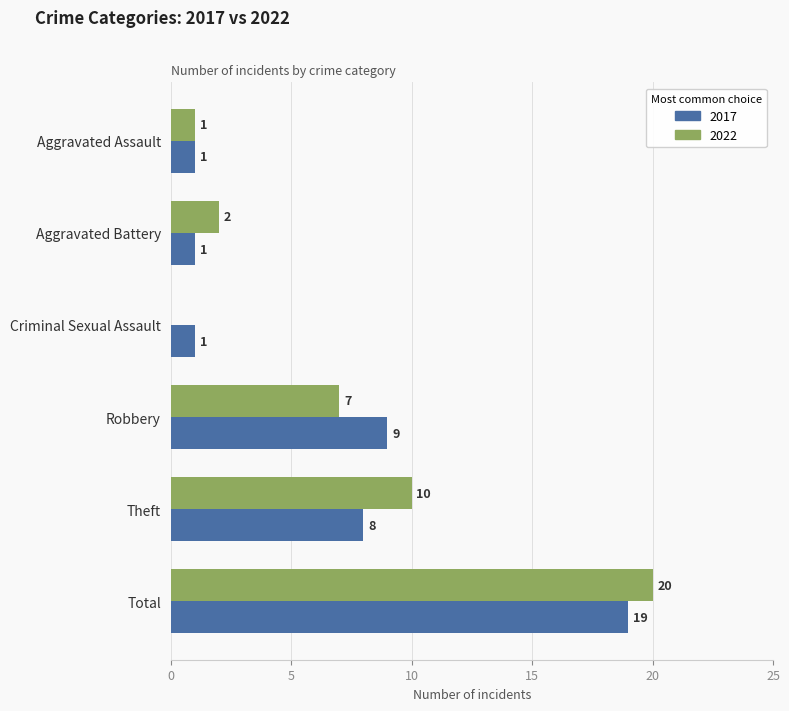

Which series has the largest total across all categories?

2022